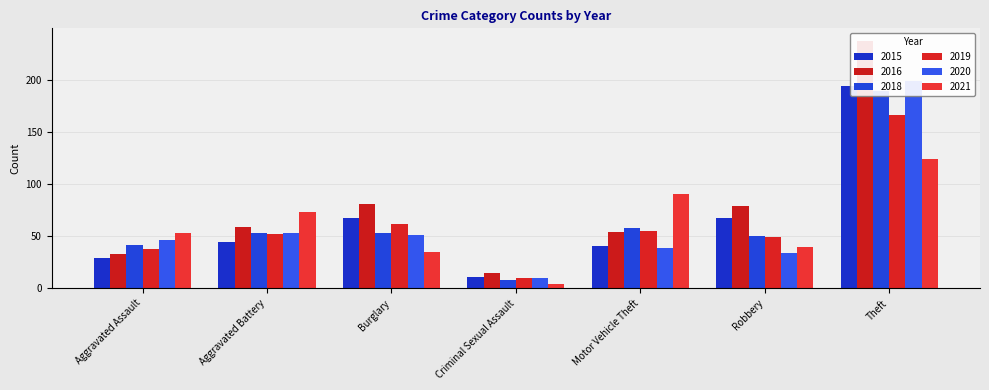

Which has a higher value, Robbery or Aggravated Assault?

Robbery